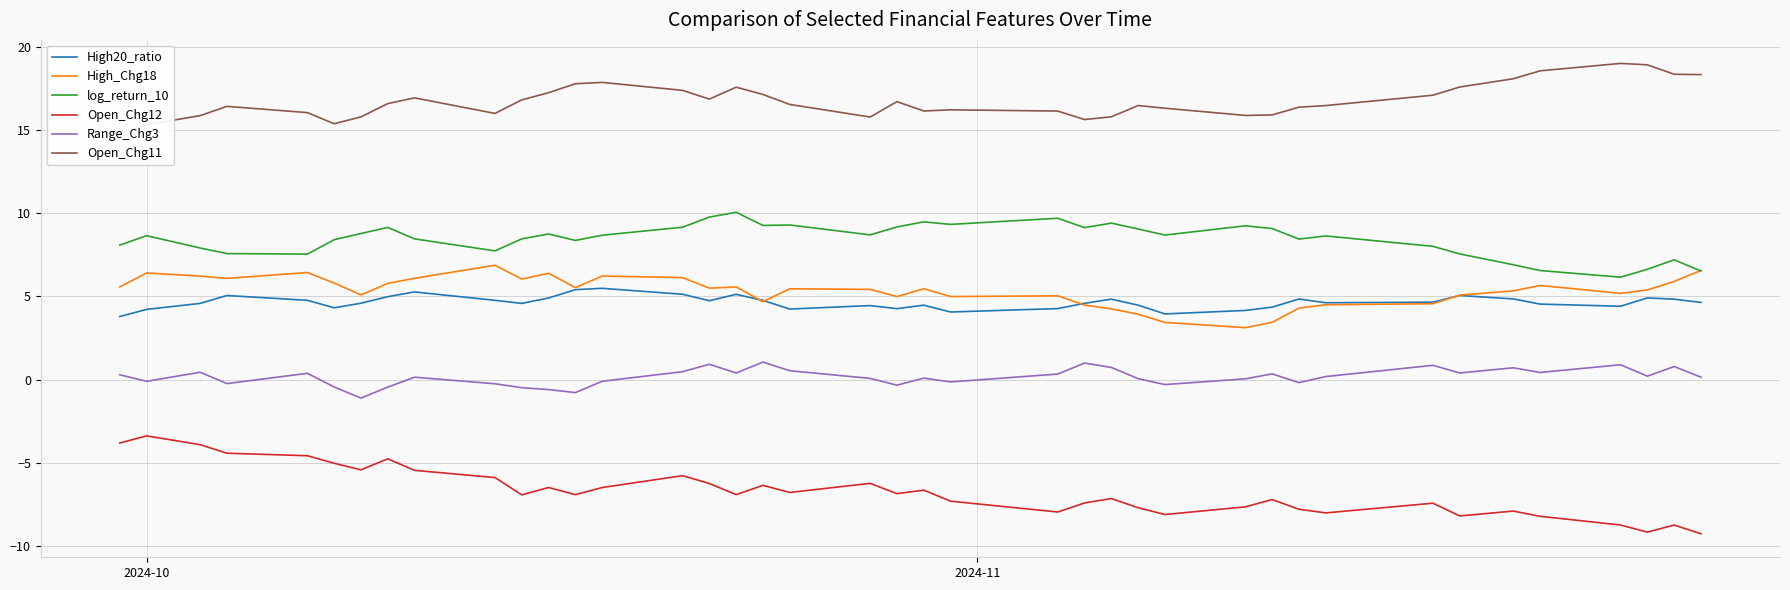

True or false: Open_Chg12 and High20_ratio cross at least once.

False